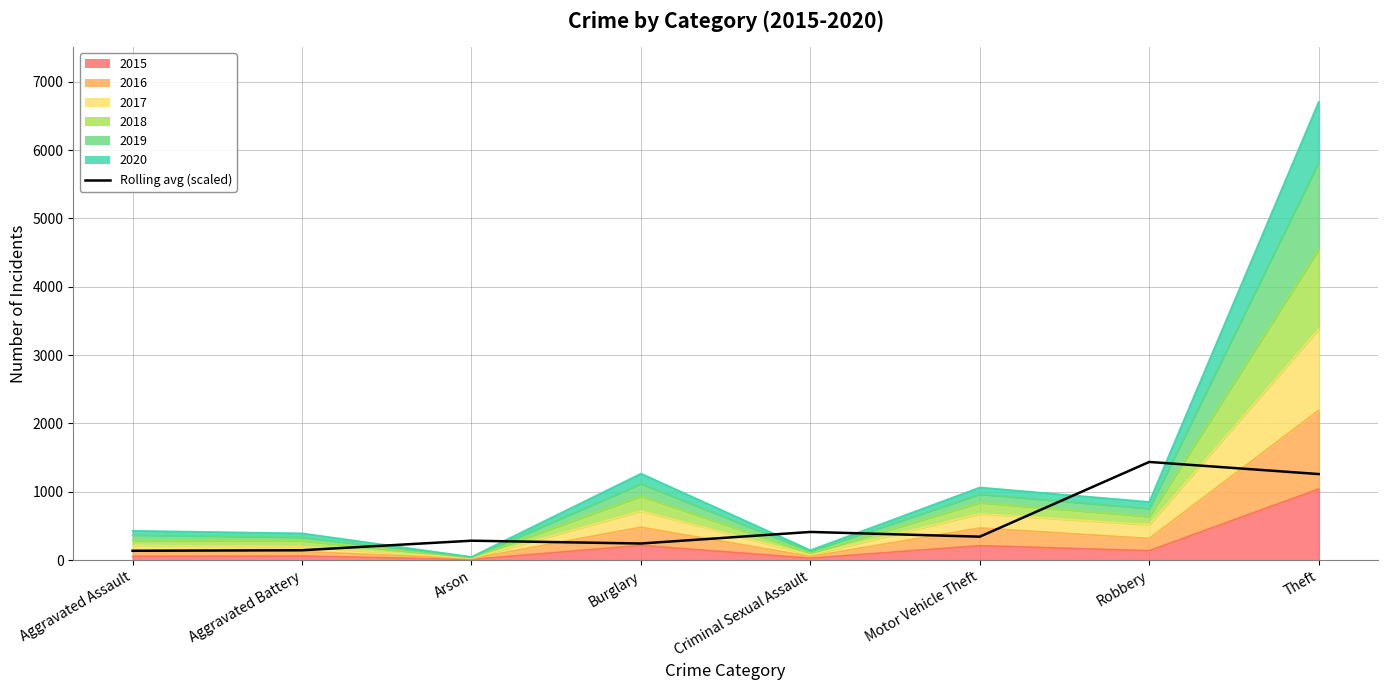

Reading left to right, list all the values displayed in this chart.

137.2	145.2	284.7	243.5	412.8	343.8	1437.2	1259.8